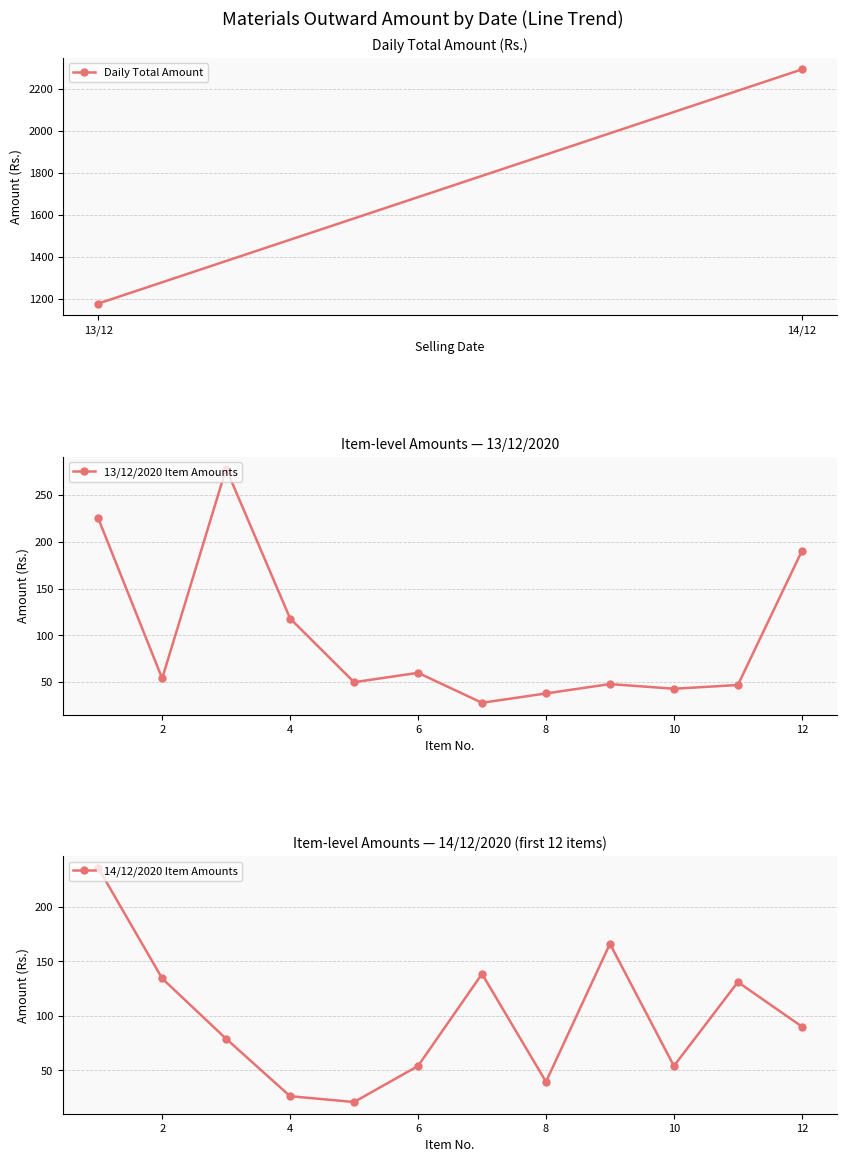

How many interior local peaks does the 13/12/2020 Item Amounts series have?

3